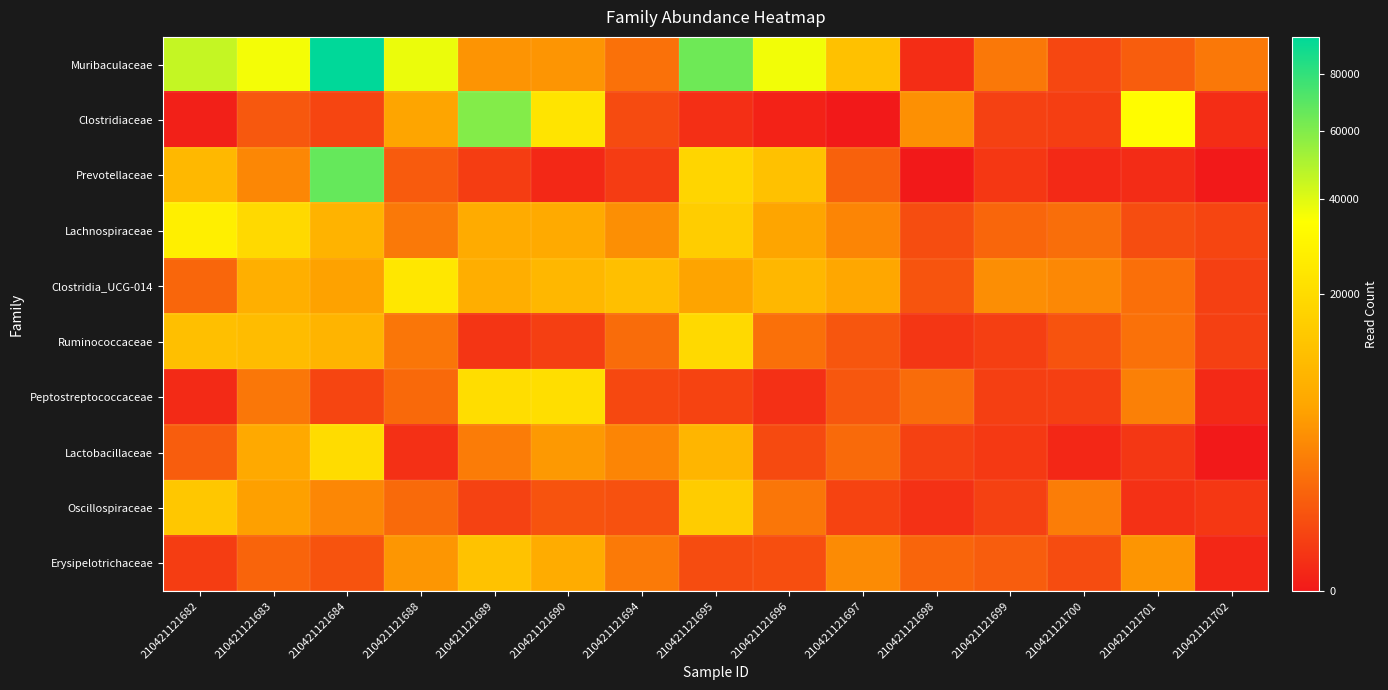

Rank the series at 210421121684 from highest to lowest value.

Muribaculaceae, Prevotellaceae, Lactobacillaceae, Ruminococcaceae, Lachnospiraceae, Clostridia_UCG-014, Oscillospiraceae, Erysipelotrichaceae, Clostridiaceae, Peptostreptococcaceae